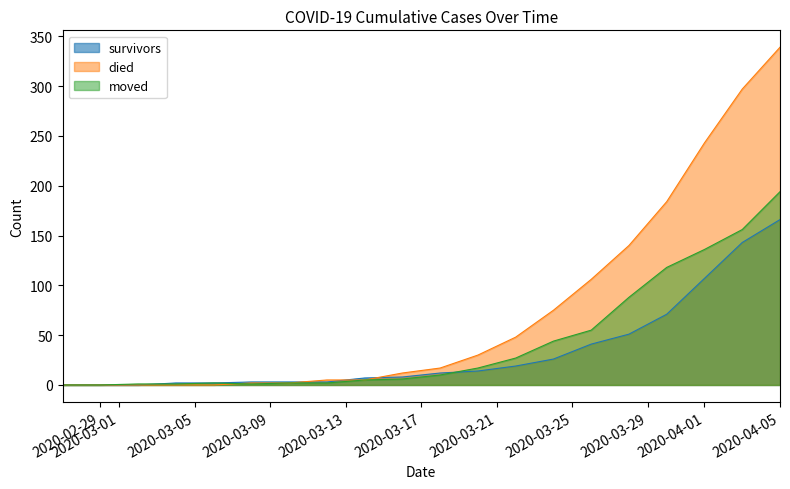

Where does the died series first go above 17?

2020-03-20